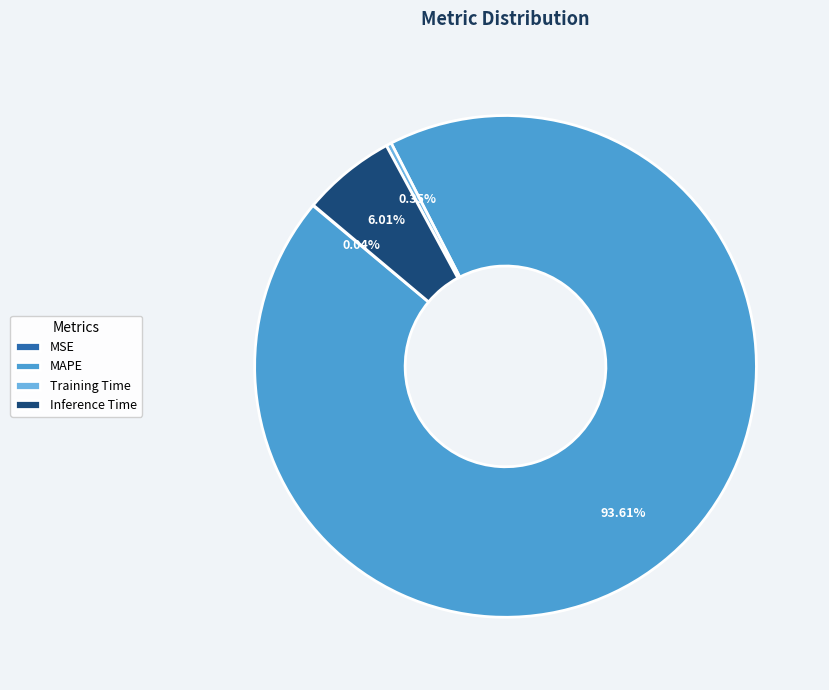

Which category has the biggest portion of the pie?

MAPE